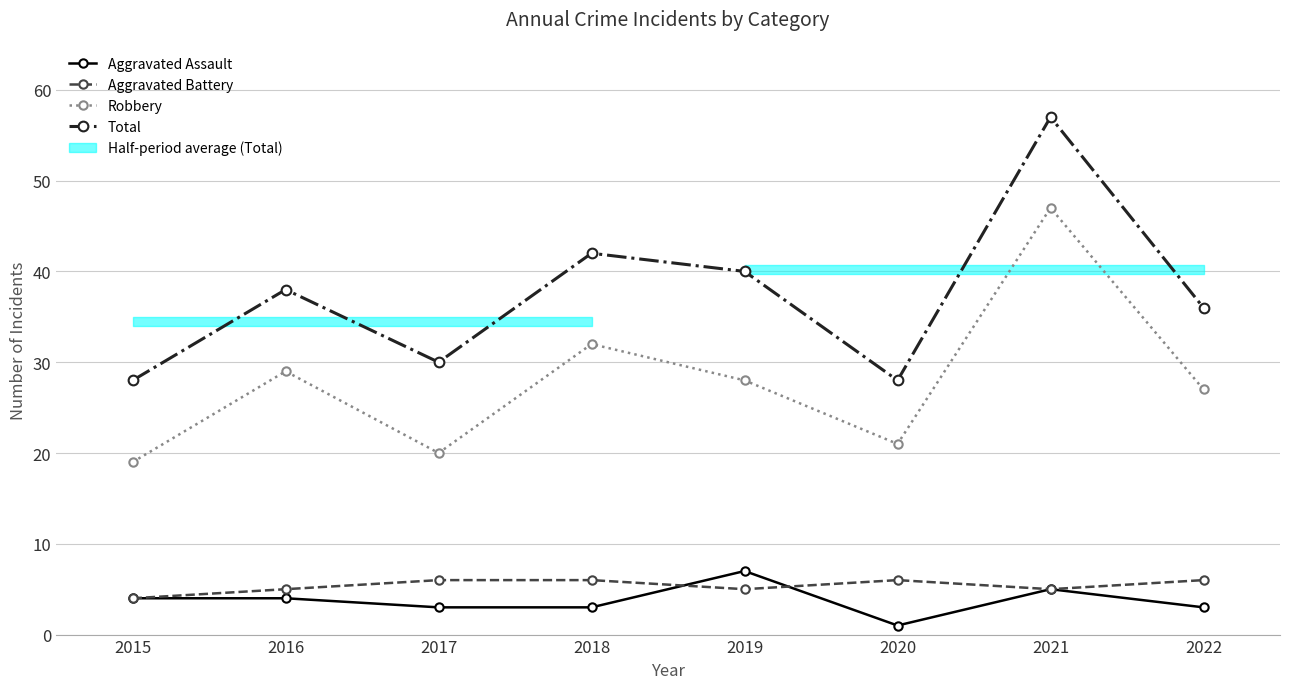

What is the greatest value displayed?

57